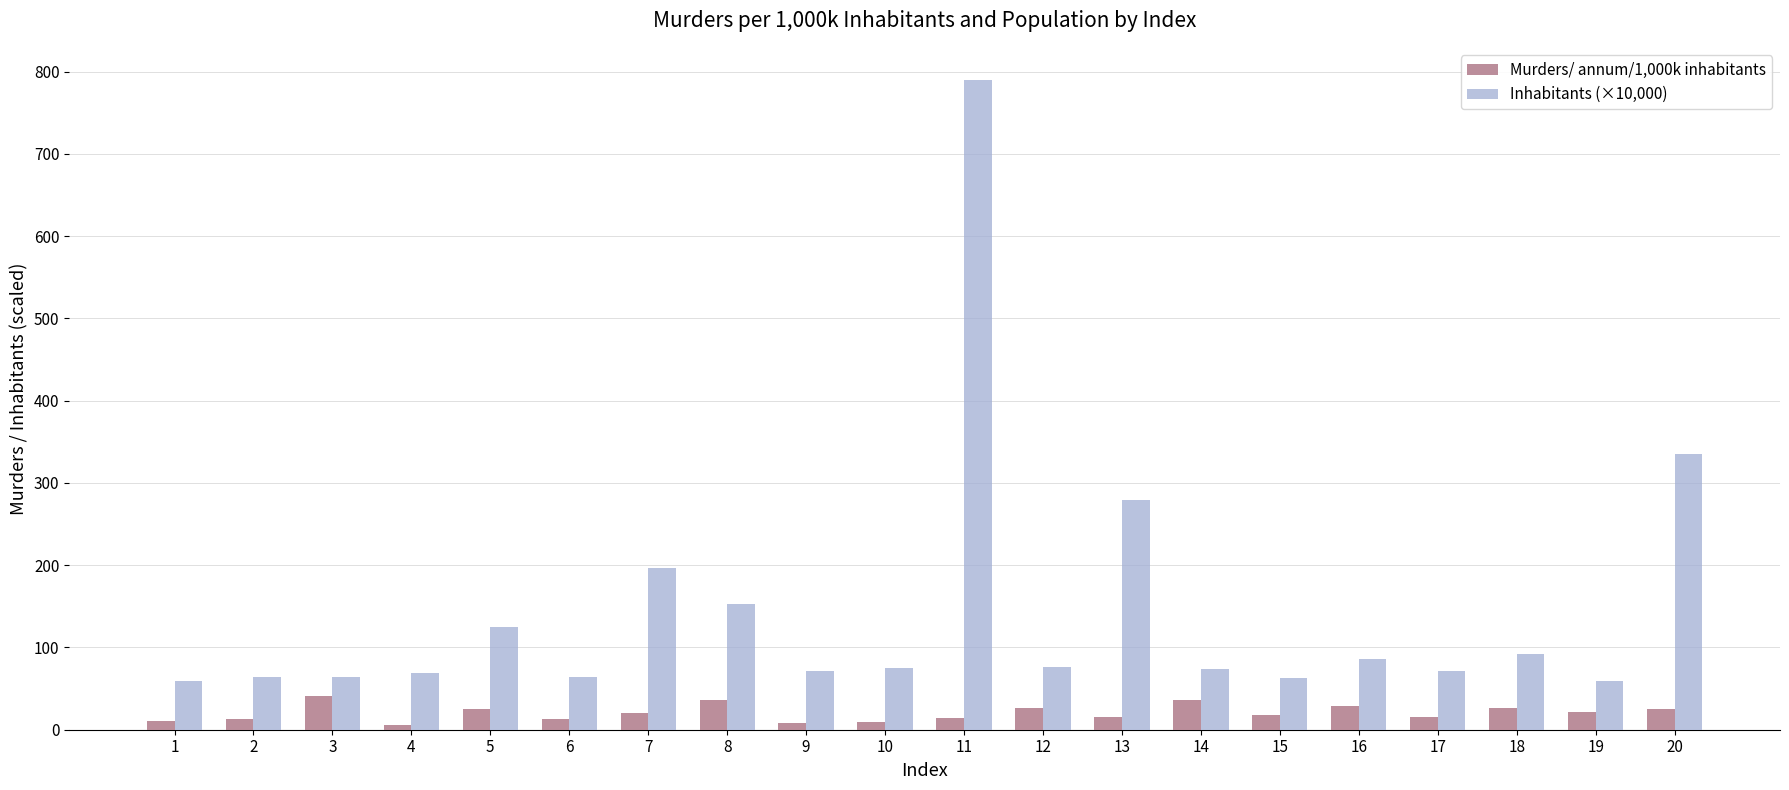

What is the total value across all series at 12?

103.1